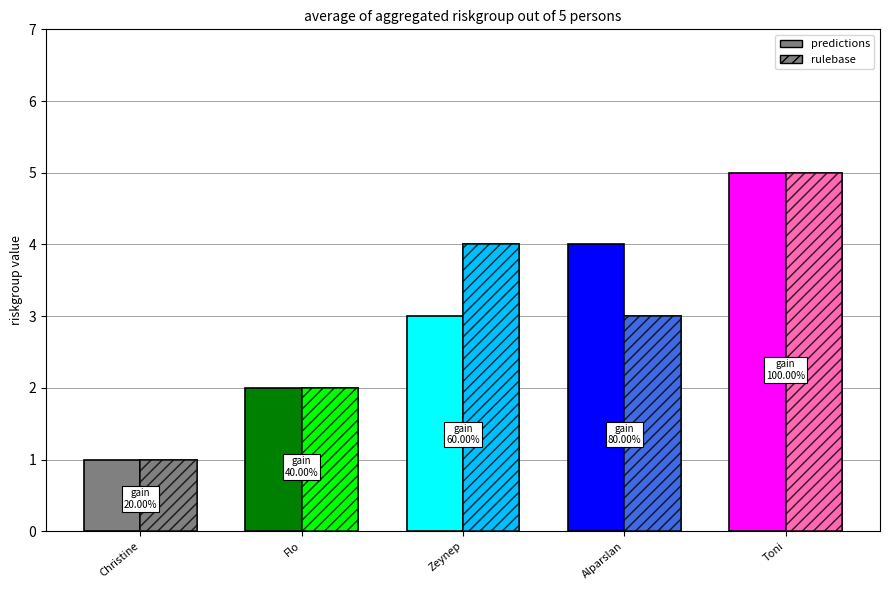

What is the total value across all series at Toni?

10